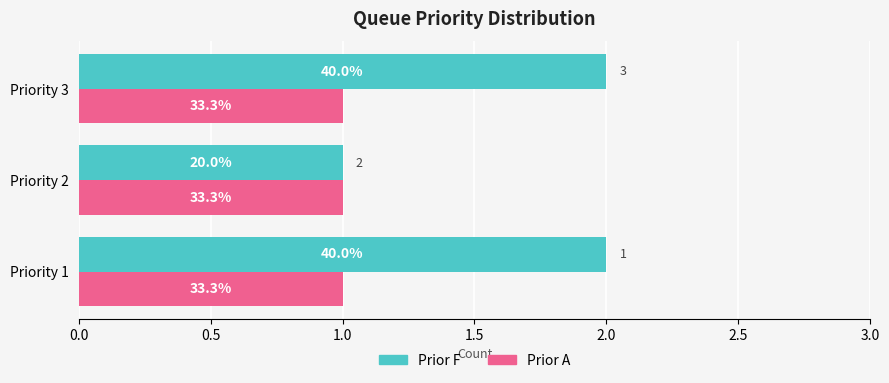

What are all the series names shown in the legend?

Prior F, Prior A